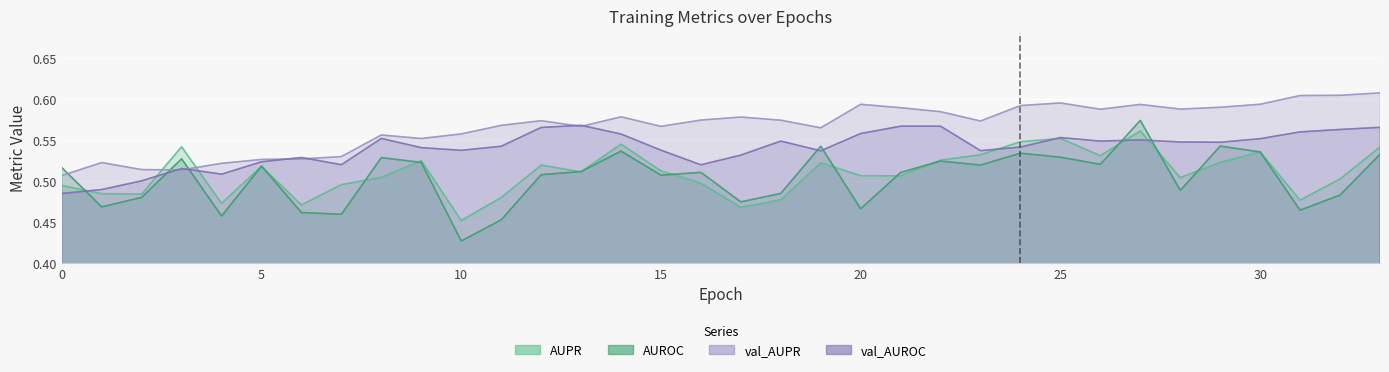

Rank the series by their maximum value, from lowest to highest.

AUPR, val_AUROC, AUROC, val_AUPR